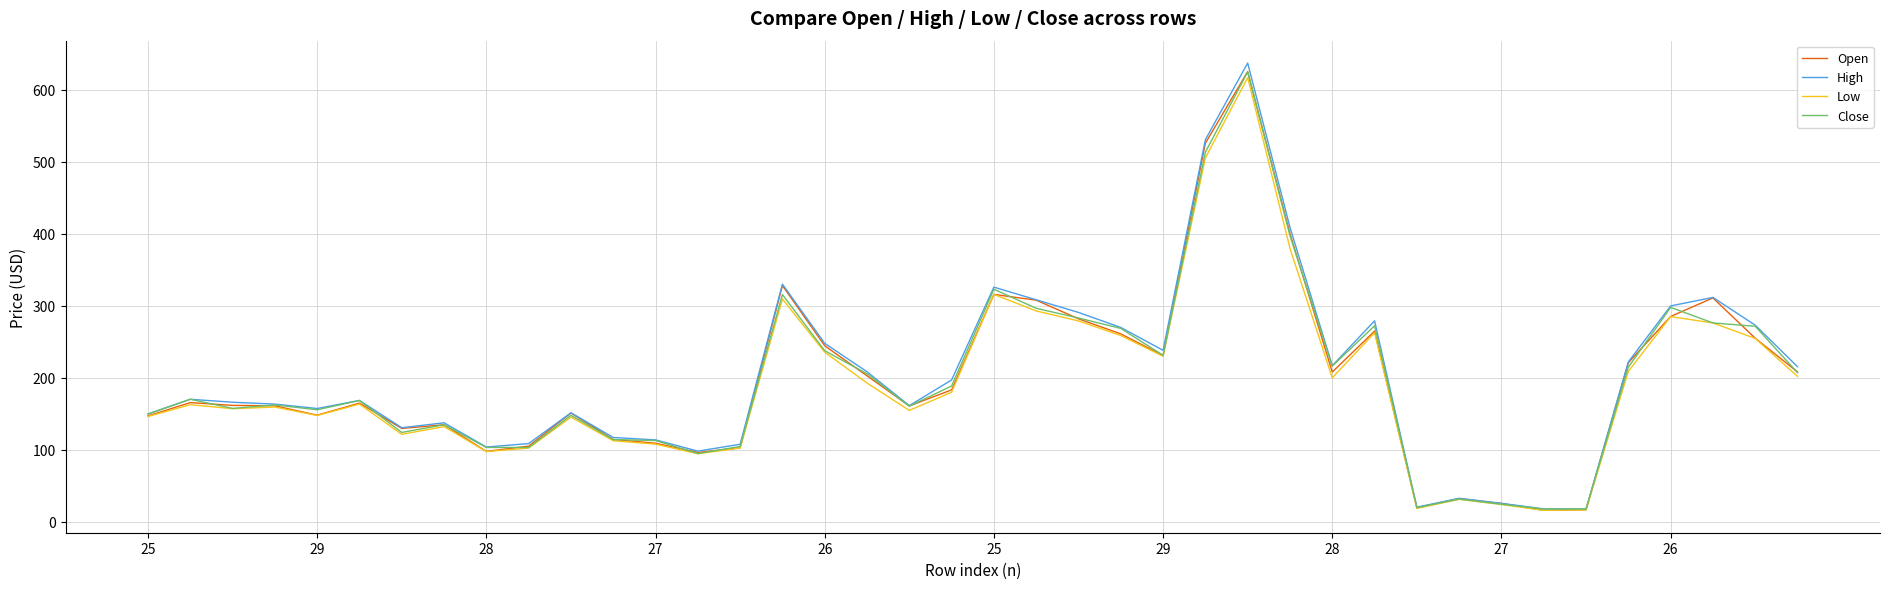

Which series has the largest range (max minus min)?

High